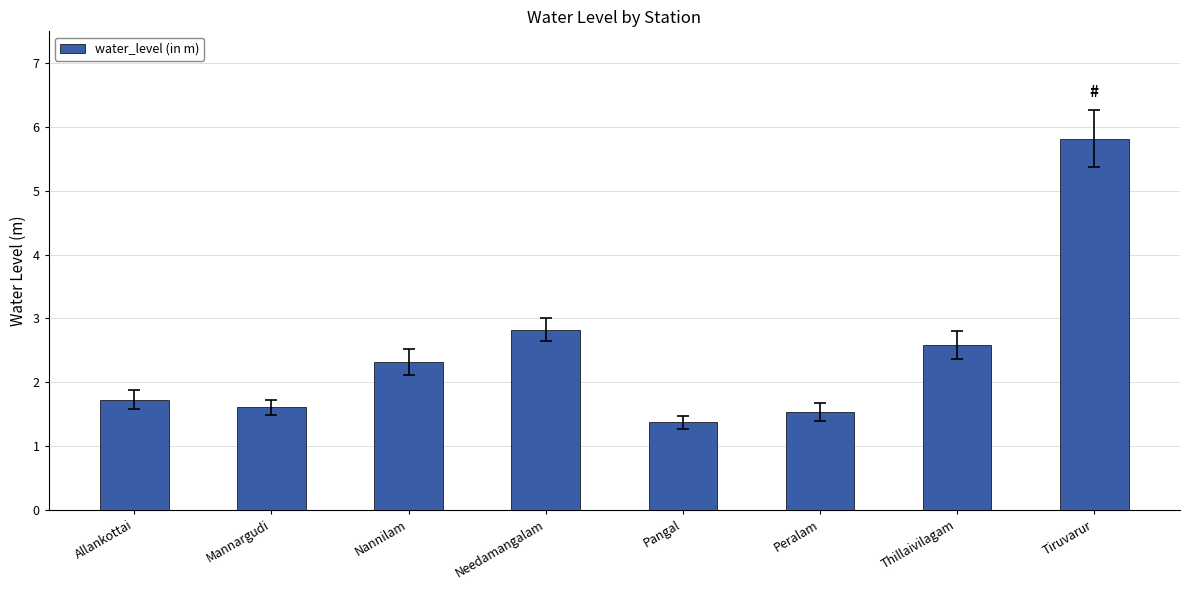

What is the average value?

2.5